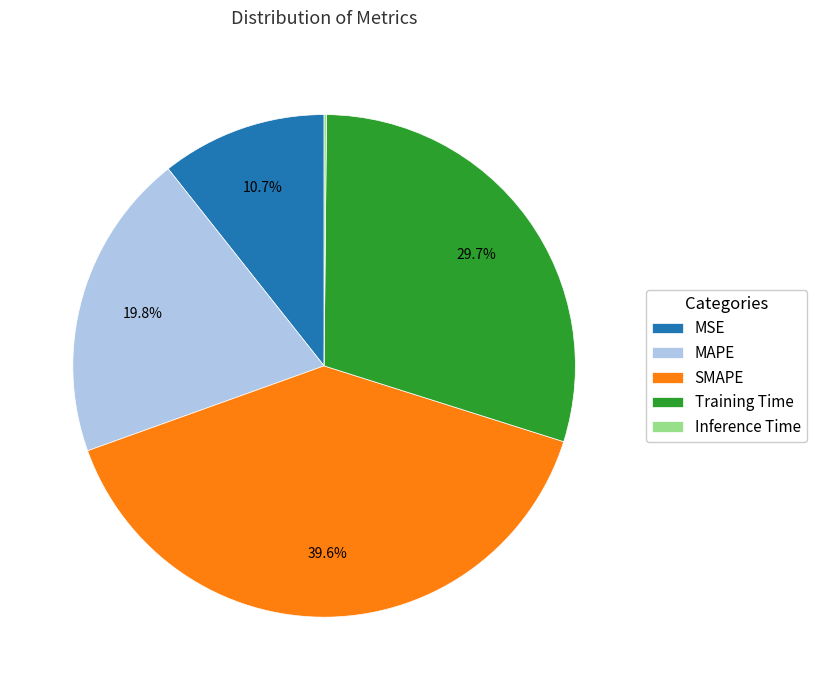

True or false: MSE accounts for 11% of the total.

True